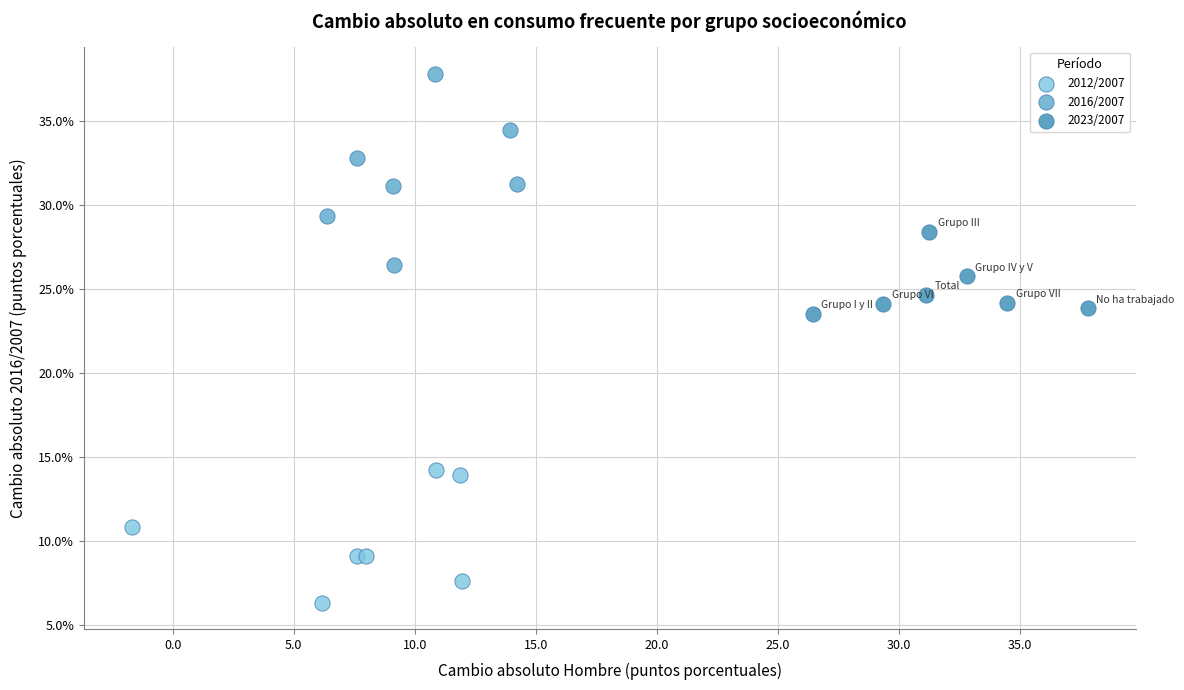

Which series has the widest spread of Y values?

2016/2007